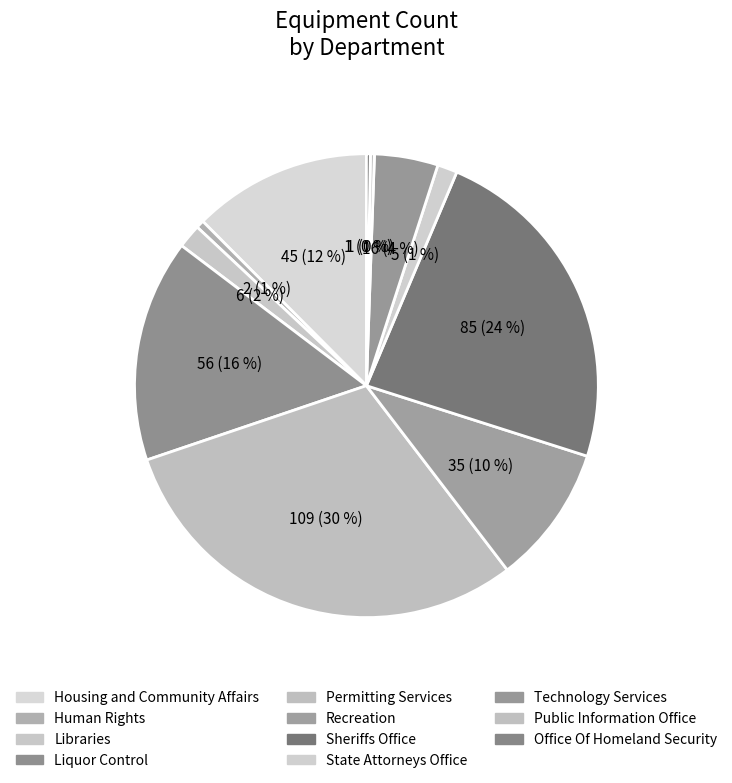

To the nearest percent, what is the difference between the Recreation and Office Of Homeland Security slice percentages?

9%